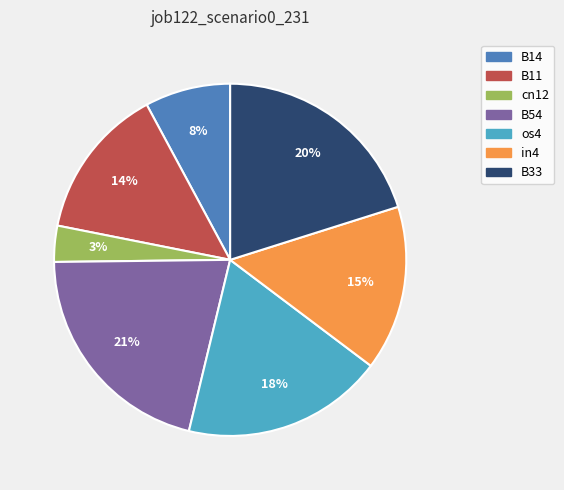

How many slices are in this pie chart?

7